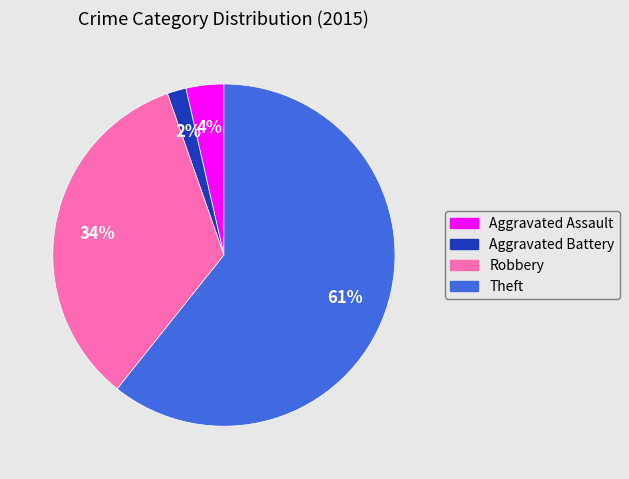

How many slices are in this pie chart?

4